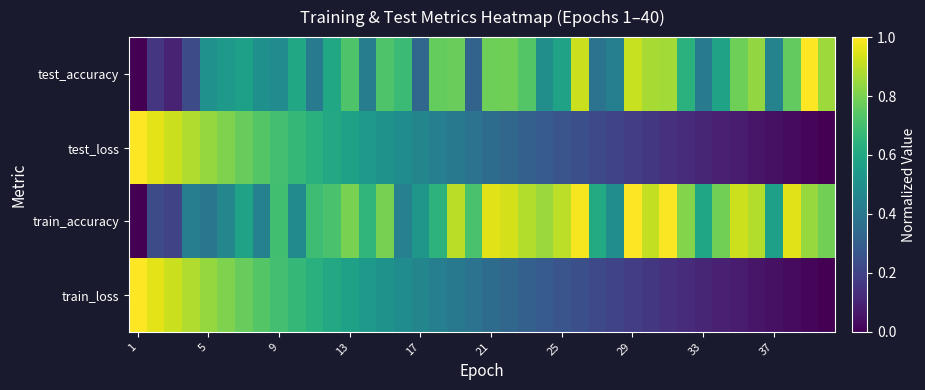

Which series has the widest spread of values?

test_accuracy